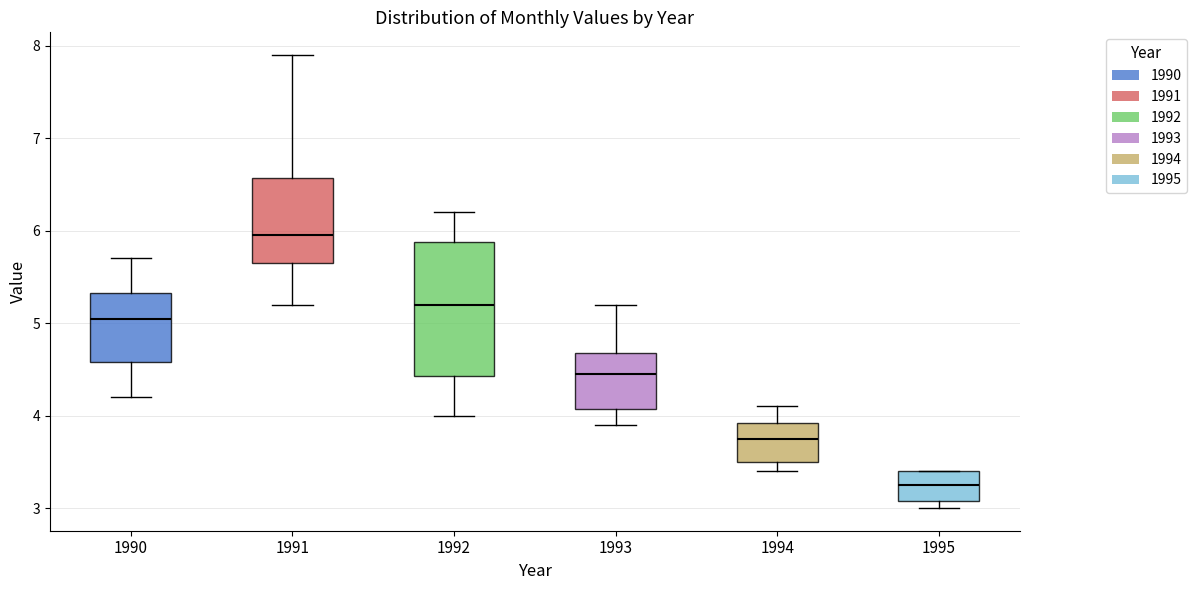

Where does the lower whisker of the box at x = 1990 end on the y-axis? The values are not printed on the chart, so give them approximately, as read against the axis.

4.2